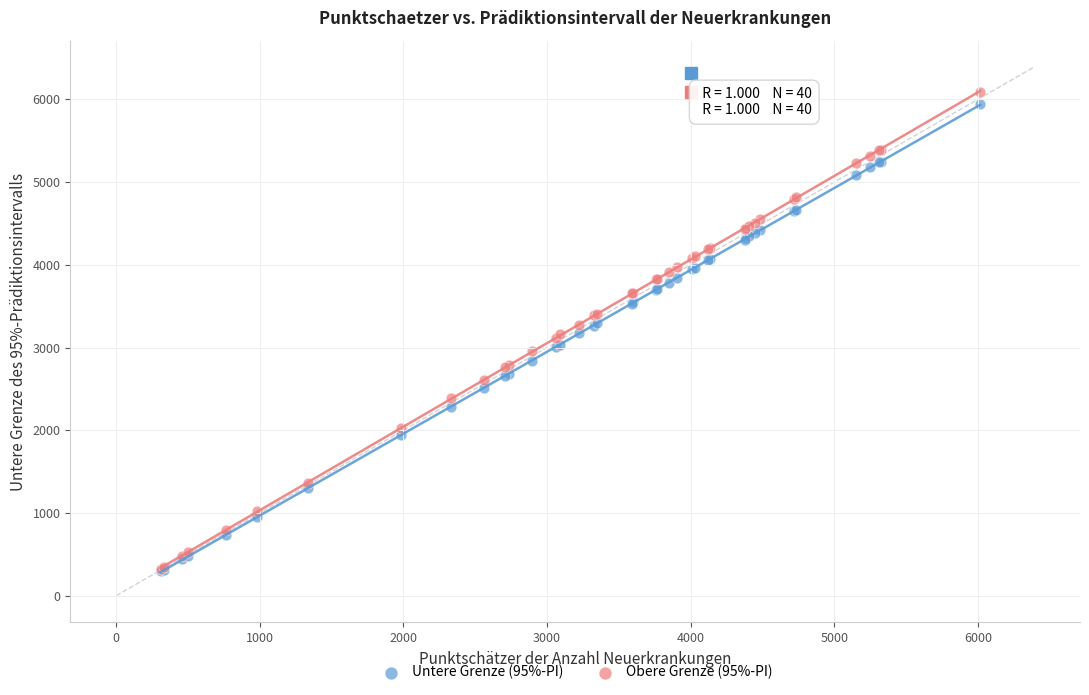

What are all the series names shown in the legend?

Untere Grenze (95%-PI), Obere Grenze (95%-PI)